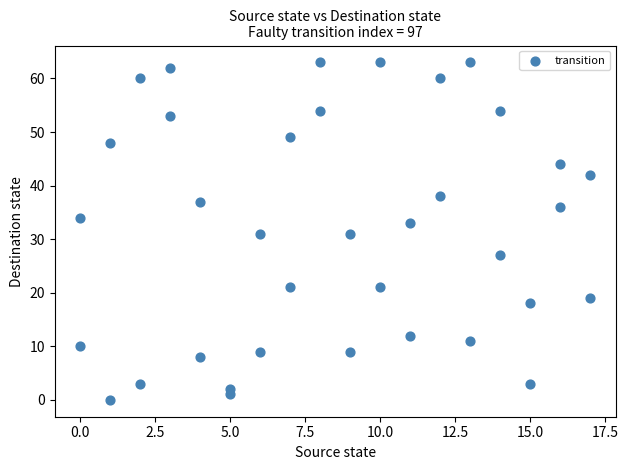

What is the range of X values (max minus min)?

17